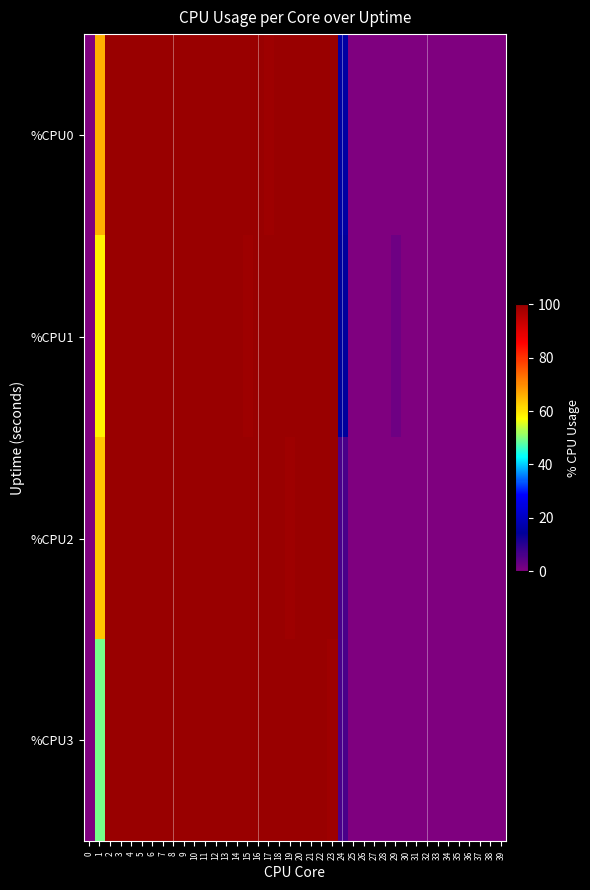

Reading left to right, what are all the values shown in this chart?

%CPU0: 0=0.0	1=65.7	2=100.0	3=100.0	4=100.0	5=100.0	6=100.0	7=100.0	8=100.0	9=100.0	10=100.0	11=100.0	12=100.0	13=100.0	14=100.0	15=100.0	16=100.0	17=99.0	18=100.0	19=100.0	20=100.0	21=100.0	22=100.0	23=100.0	24=16.0	25=0.0	26=0.0	27=0.0	28=0.0	29=0.0	30=0.0	31=0.0	32=0.0	33=0.0	34=0.0	35=0.0	36=0.0	37=0.0	38=0.0	39=0.0
%CPU1: 0=0.0	1=58.4	2=100.0	3=100.0	4=100.0	5=100.0	6=100.0	7=100.0	8=100.0	9=100.0	10=100.0	11=100.0	12=100.0	13=100.0	14=100.0	15=99.0	16=100.0	17=100.0	18=100.0	19=100.0	20=100.0	21=100.0	22=100.0	23=100.0	24=14.9	25=0.0	26=0.0	27=0.0	28=0.0	29=2.0	30=0.0	31=0.0	32=0.0	33=0.0	34=0.0	35=0.0	36=0.0	37=0.0	38=0.0	39=0.0
%CPU2: 0=0.0	1=63.6	2=100.0	3=100.0	4=100.0	5=100.0	6=100.0	7=100.0	8=100.0	9=100.0	10=100.0	11=100.0	12=100.0	13=100.0	14=100.0	15=100.0	16=100.0	17=100.0	18=100.0	19=99.0	20=100.0	21=100.0	22=100.0	23=100.0	24=6.1	25=0.0	26=0.0	27=0.0	28=0.0	29=0.0	30=0.0	31=0.0	32=0.0	33=0.0	34=0.0	35=0.0	36=0.0	37=0.0	38=0.0	39=0.0
%CPU3: 0=0.0	1=49.5	2=100.0	3=100.0	4=100.0	5=100.0	6=100.0	7=100.0	8=100.0	9=100.0	10=100.0	11=100.0	12=100.0	13=100.0	14=100.0	15=100.0	16=100.0	17=100.0	18=100.0	19=100.0	20=100.0	21=100.0	22=100.0	23=99.0	24=6.0	25=0.0	26=0.0	27=0.0	28=0.0	29=0.0	30=0.0	31=0.0	32=0.0	33=0.0	34=0.0	35=0.0	36=0.0	37=0.0	38=0.0	39=0.0